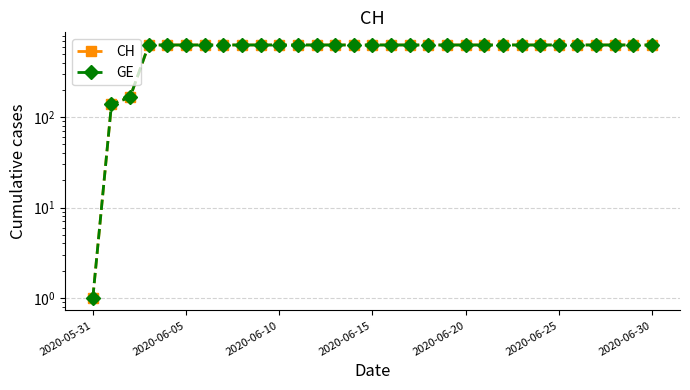

What is the value of the GE point at the 20th from the left?

631